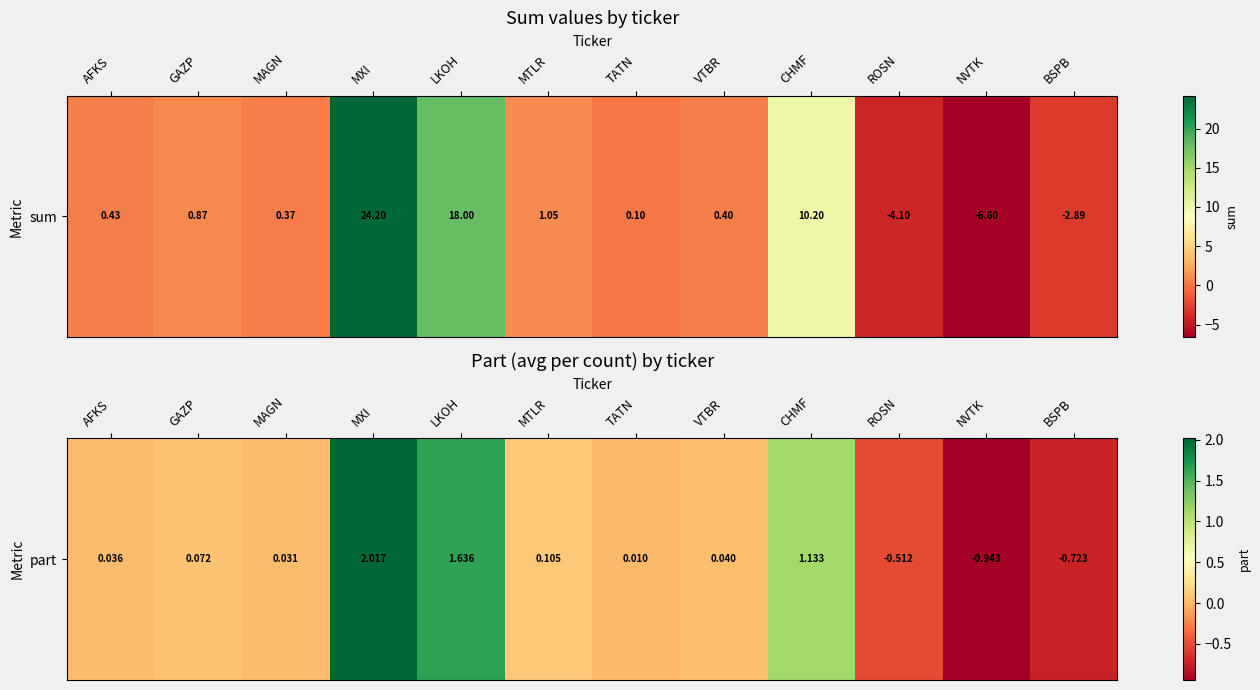

What is the approximate value at NVTK?

-0.9